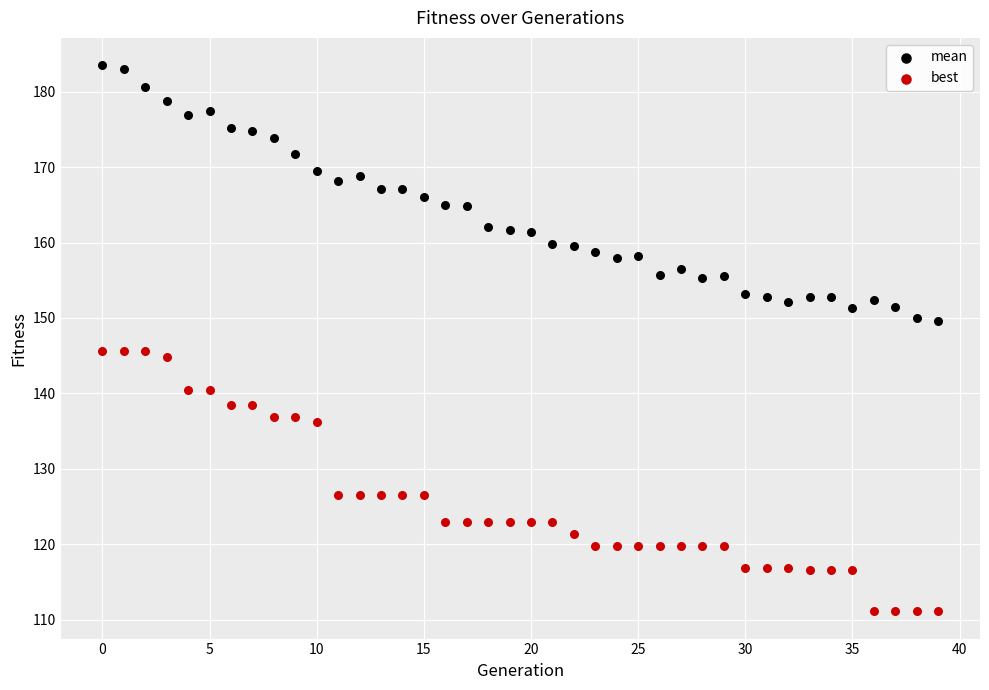

Which series contains the highest Y value?

mean